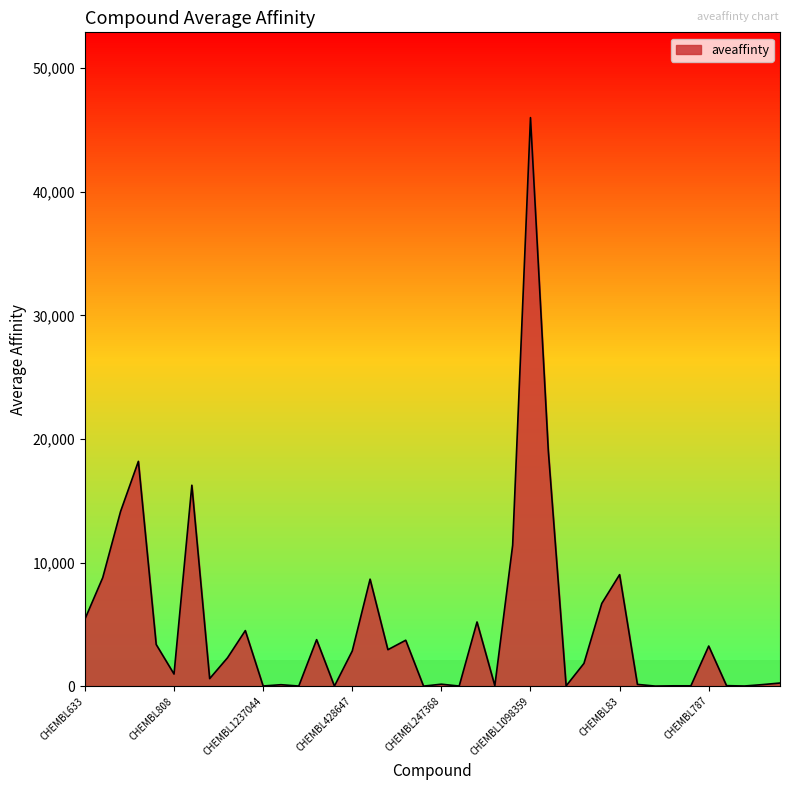

What is the difference between the maximum and minimum values?

45999.6